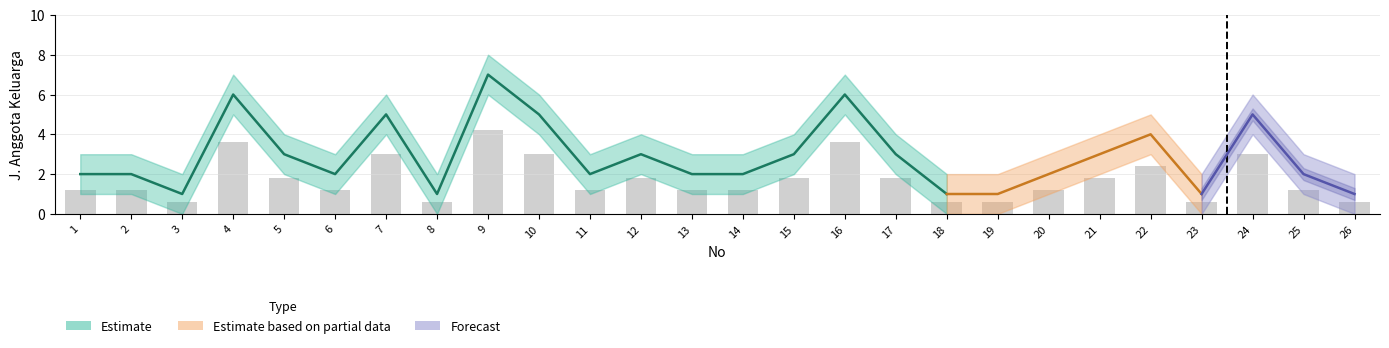

Between 13 and 2, which is larger?

13